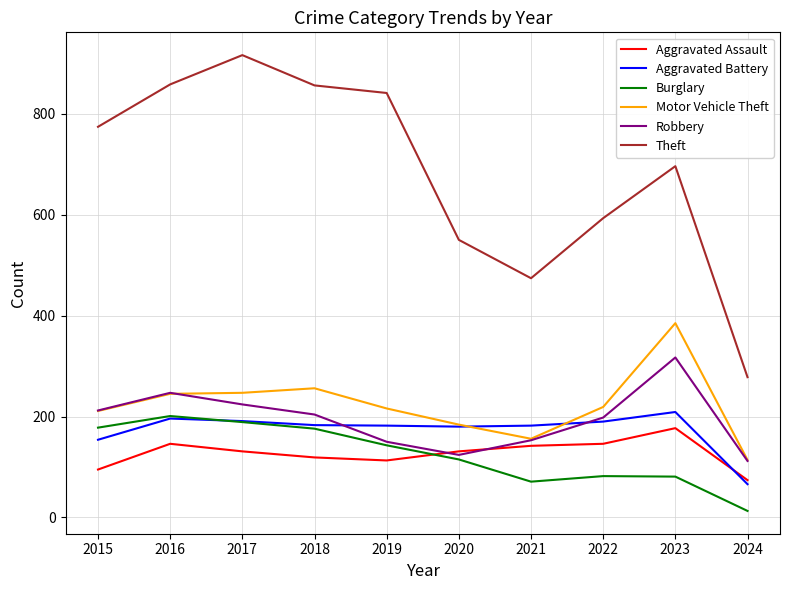

Does the chart have visible grid lines?

Yes